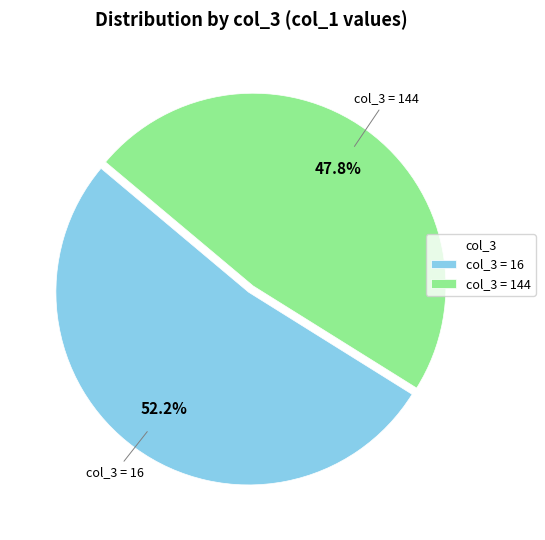

How many segments does this pie chart have?

2